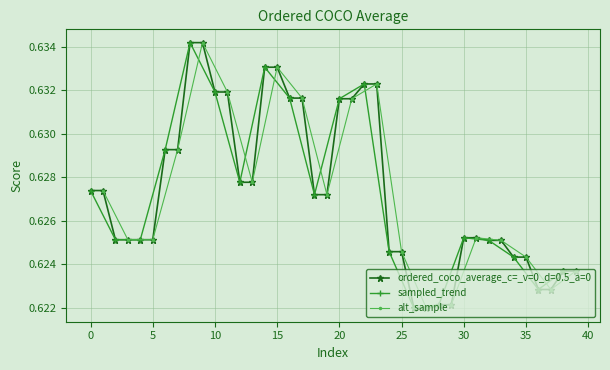

True or false: sampled_trend and alt_sample intersect in this chart.

False